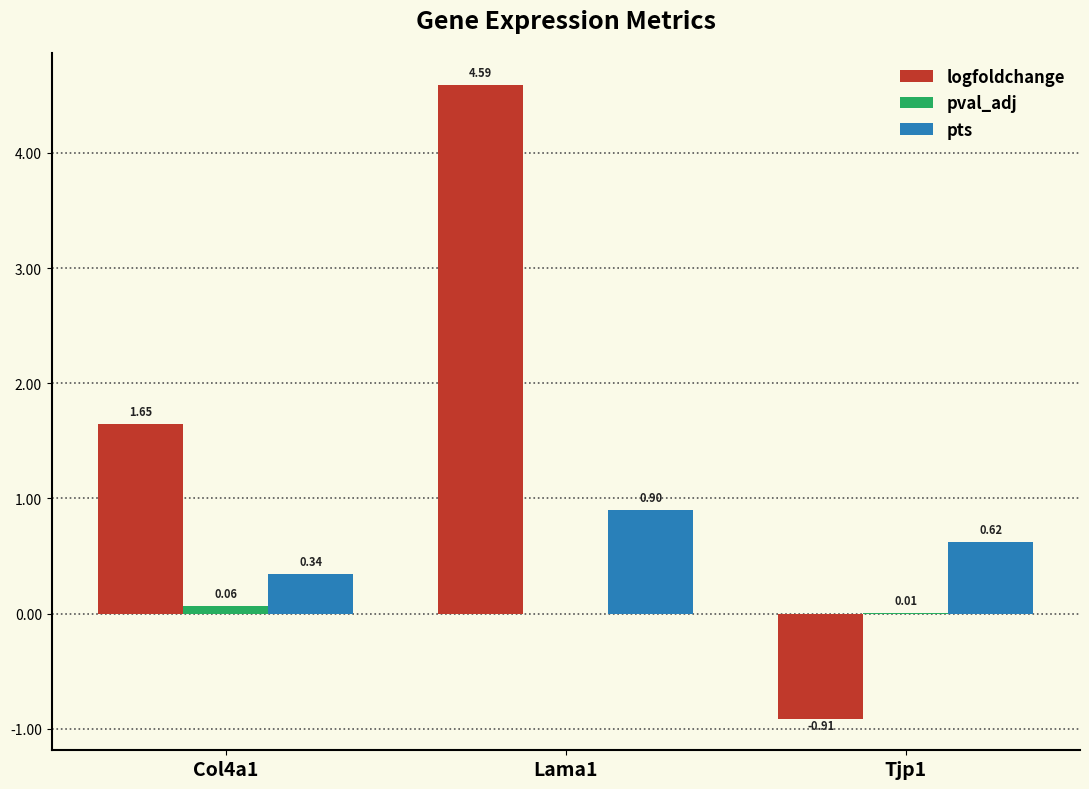

What is the total value across all series at Lama1?

5.5